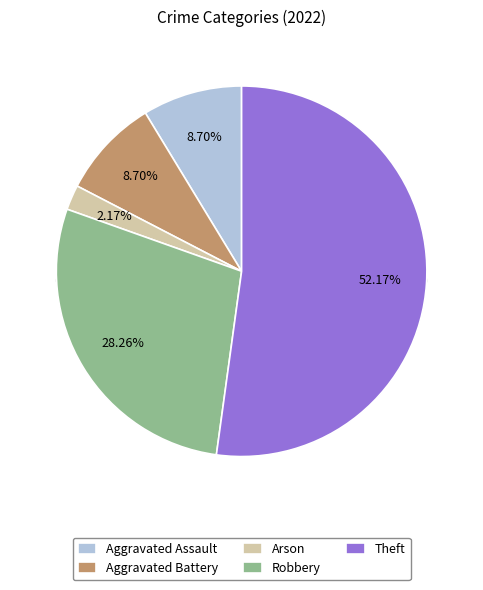

To the nearest percent, what is the combined percentage of Arson and Aggravated Assault?

11%